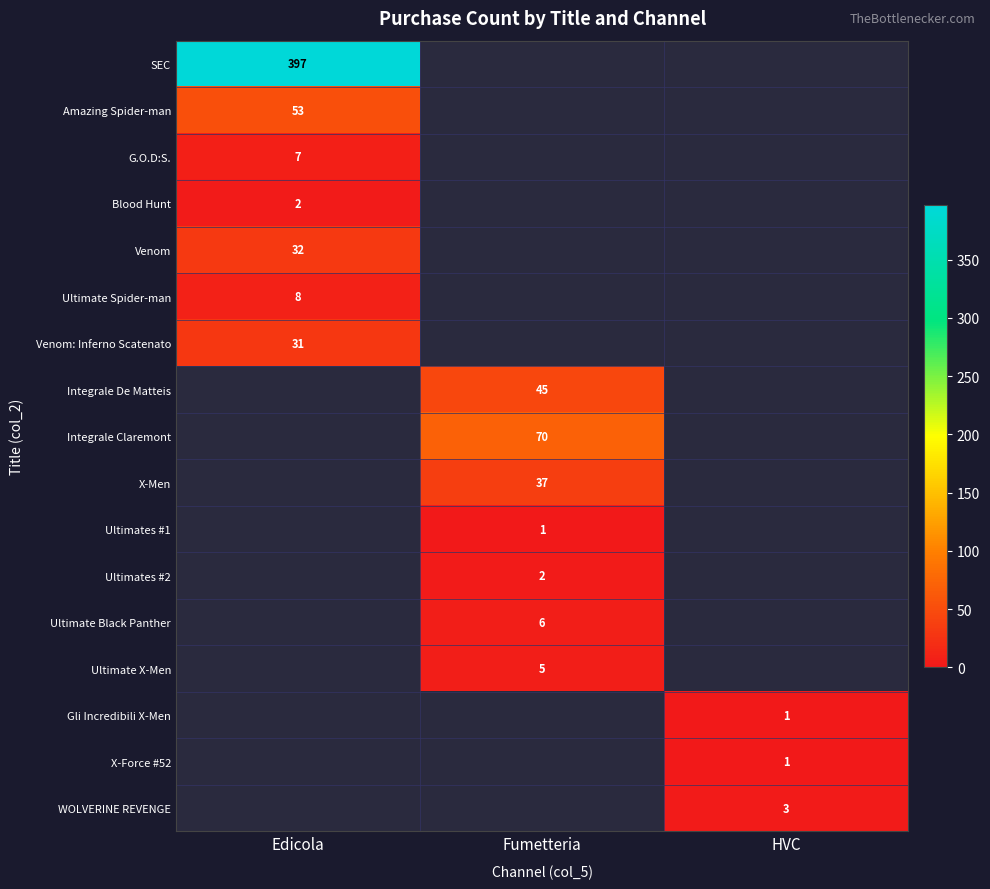

The value of Integrale De Matteis at Fumetteria is 45. True or false?

True